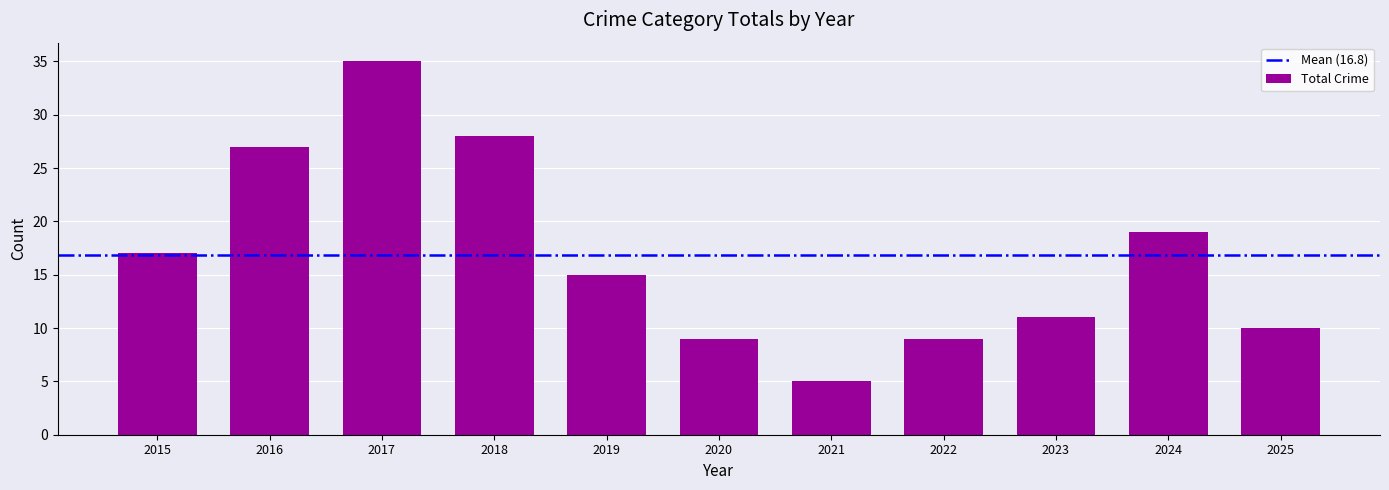

Is it true that the value at 2025 is 10?

True